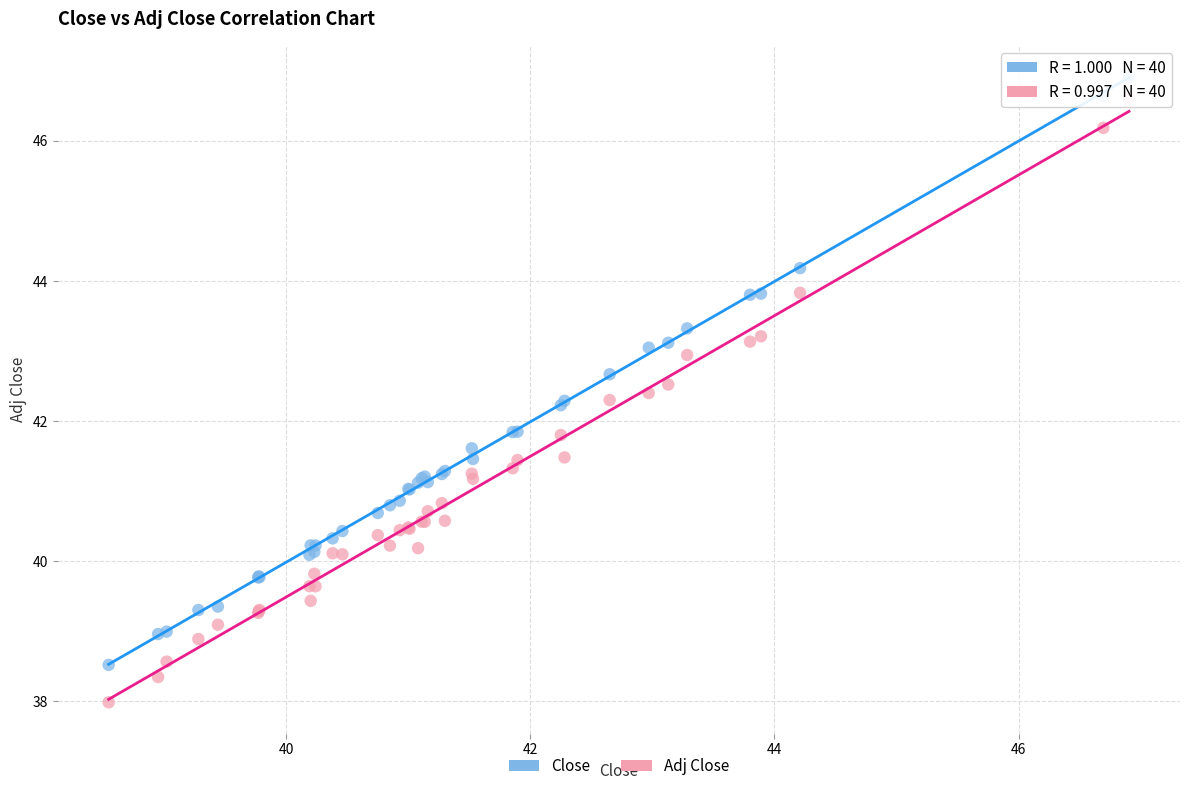

Which series has the largest Y range (max minus min)?

Adj Close